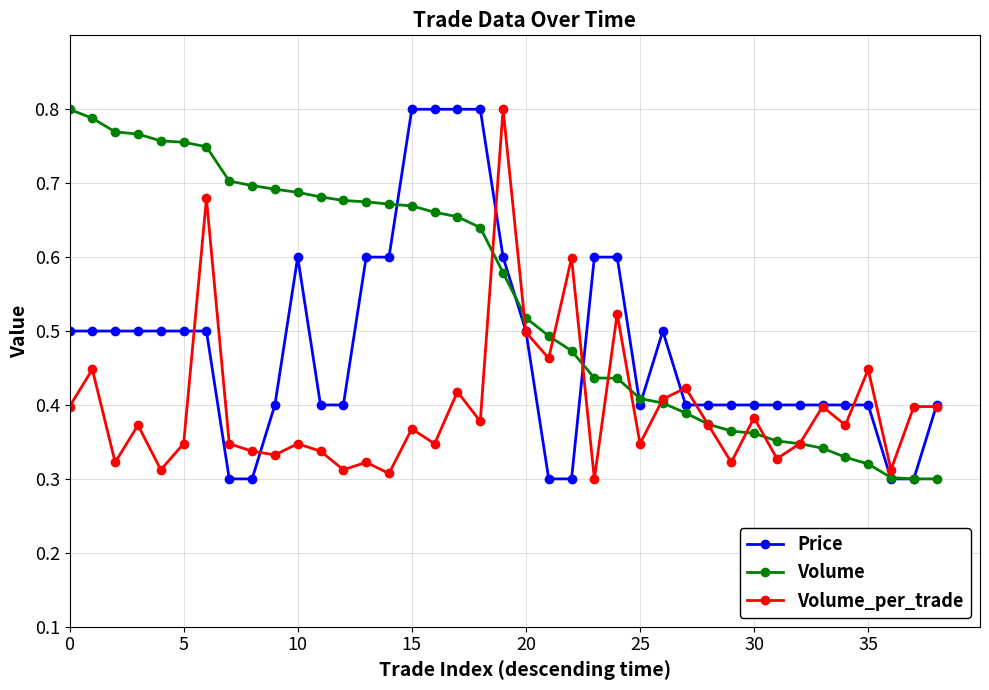

At how many categories does at least one series exceed 0?

39